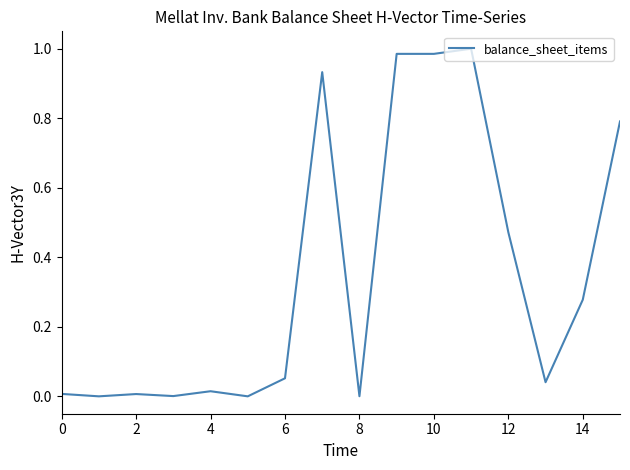

Is this an area chart (filled region under the line)?

No